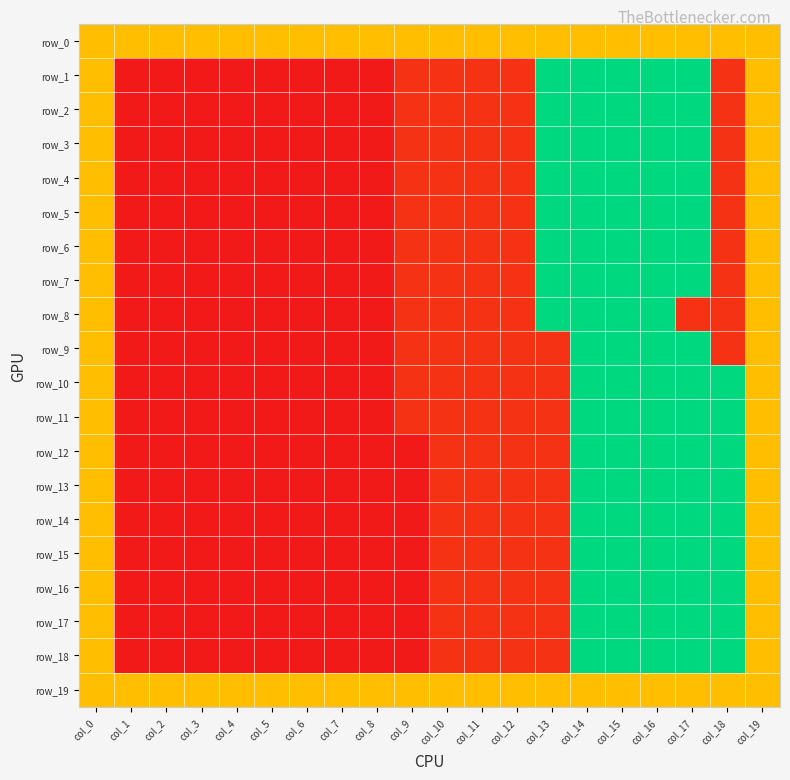

What is the difference between the second highest and second lowest values in the row_3 series?

27